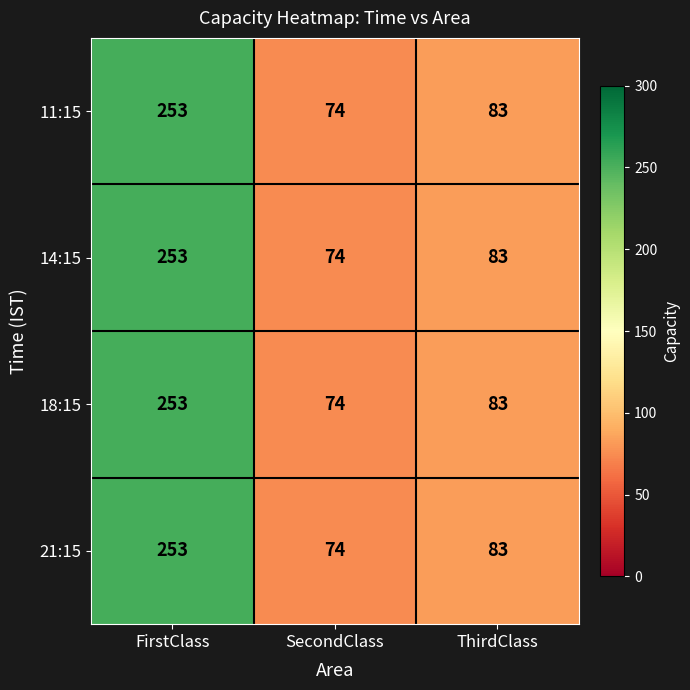

List the labels in order of 18:15 value, smallest first.

SecondClass, ThirdClass, FirstClass